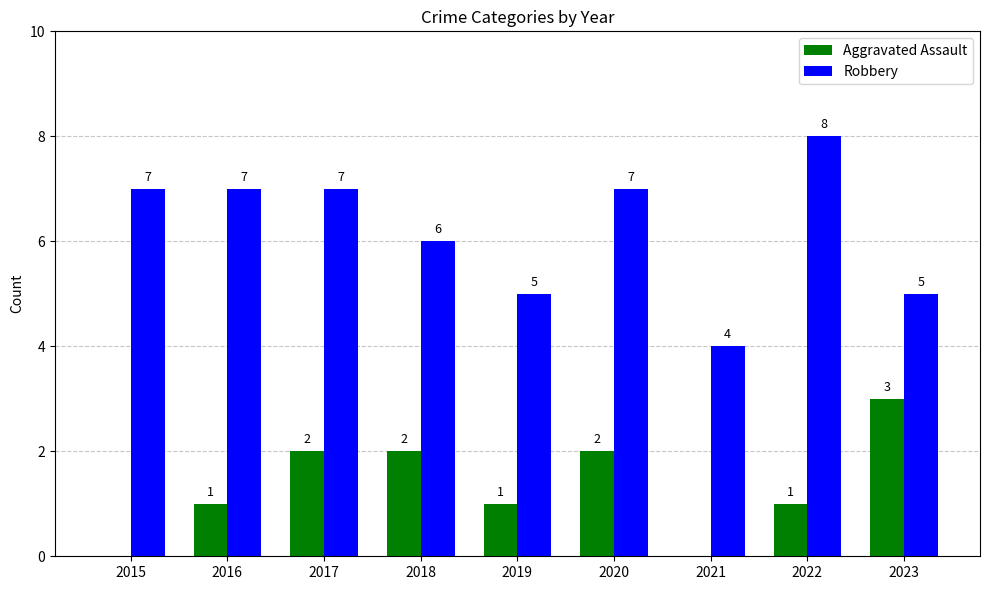

Which category has the highest value across all series?

2022